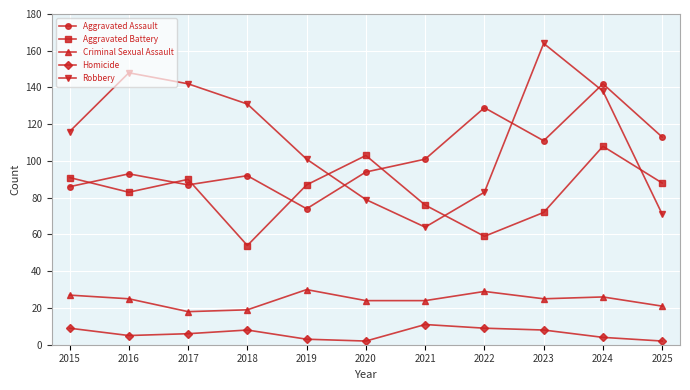

In Robbery, how many points are higher than both neighbors (excluding endpoints)?

2